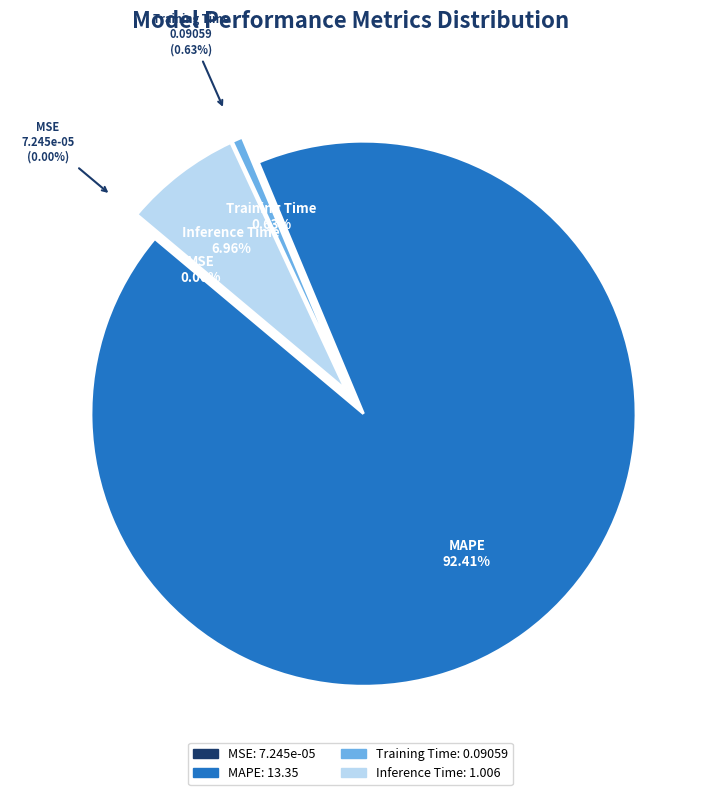

Rank the categories by value from lowest to highest.

MSE, Training Time, Inference Time, MAPE